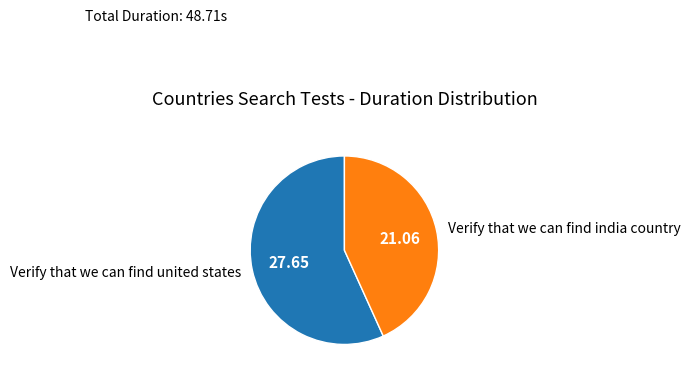

The Verify that we can find india country slice represents 43% of the pie. True or false?

True